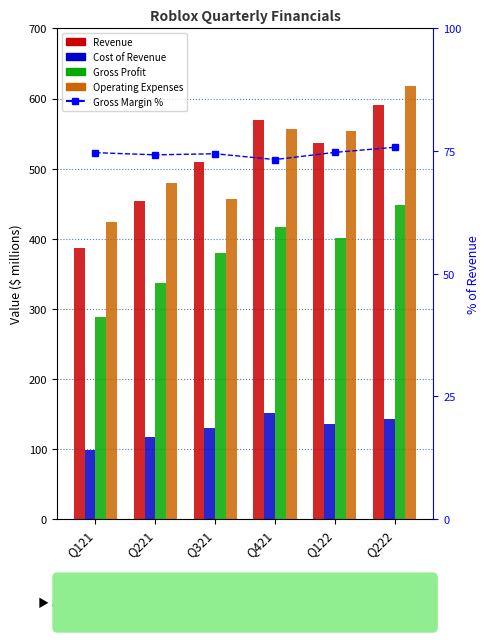

What is the difference between the maximum and minimum values in the Gross Margin % series?

2.5